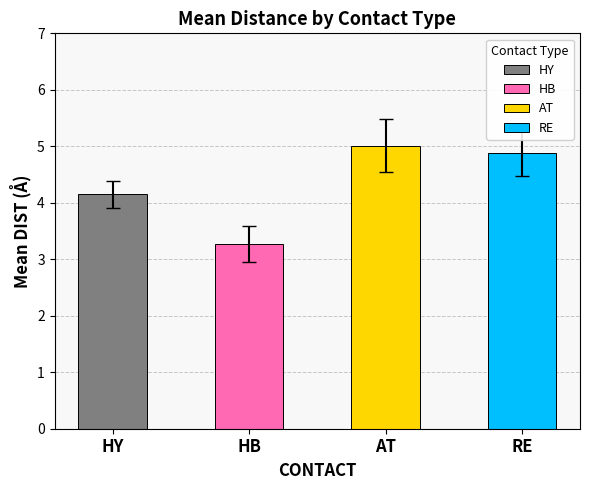

What value does the data have at HY?

4.2